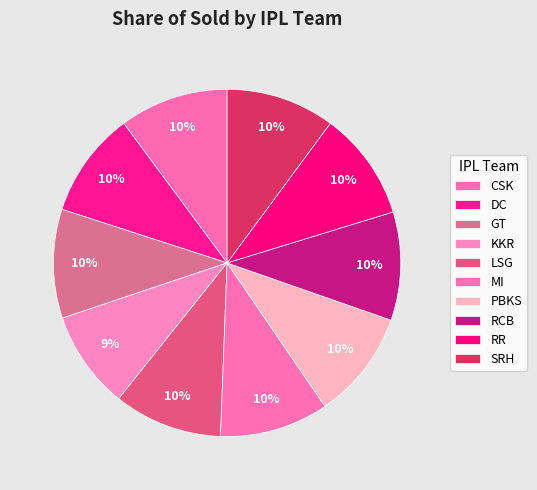

Which has a higher value, CSK or RR?

CSK